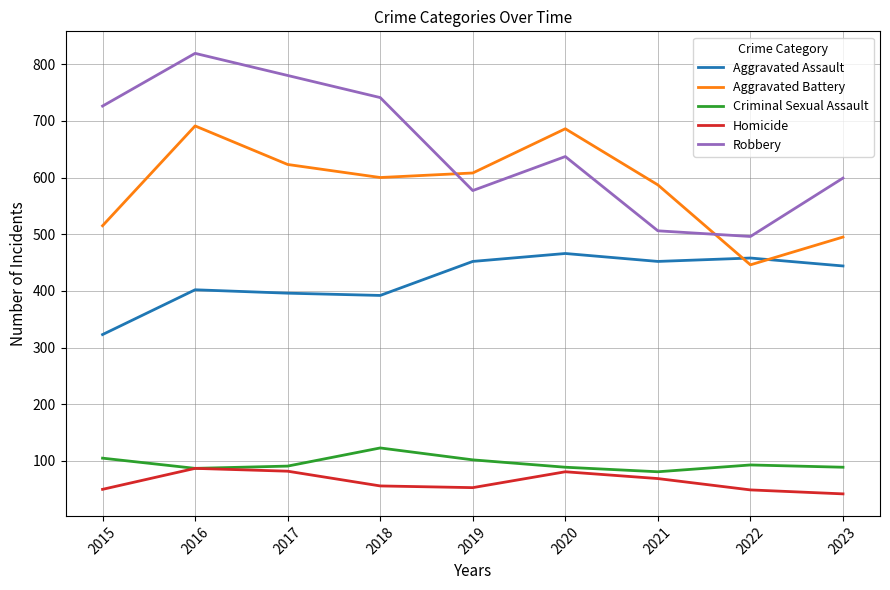

At how many categories does at least one series exceed 652?

5